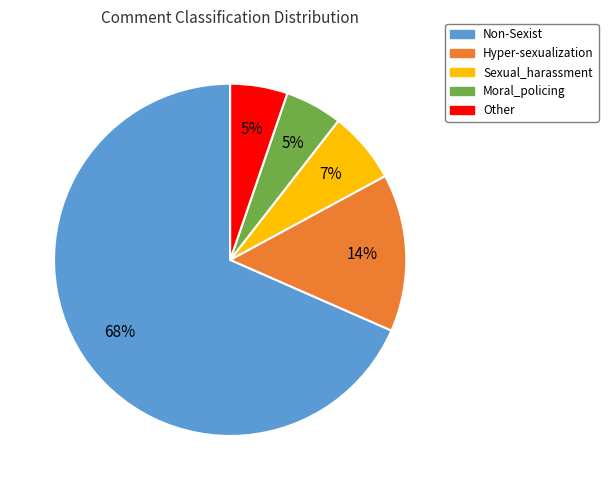

Count the number of slices in the pie.

5